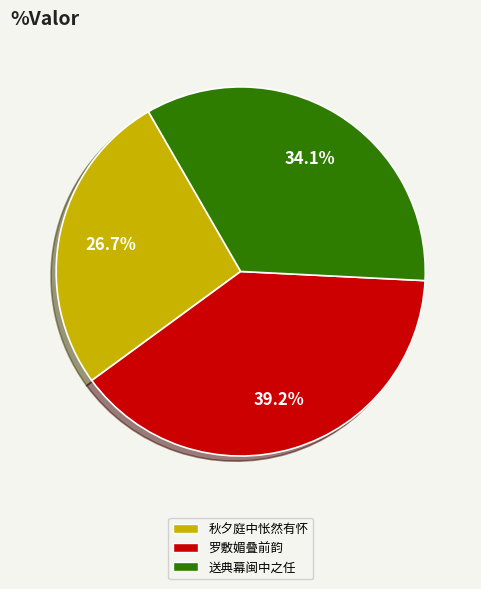

To the nearest percent, what portion does 送典幕闽中之任 represent?

34%